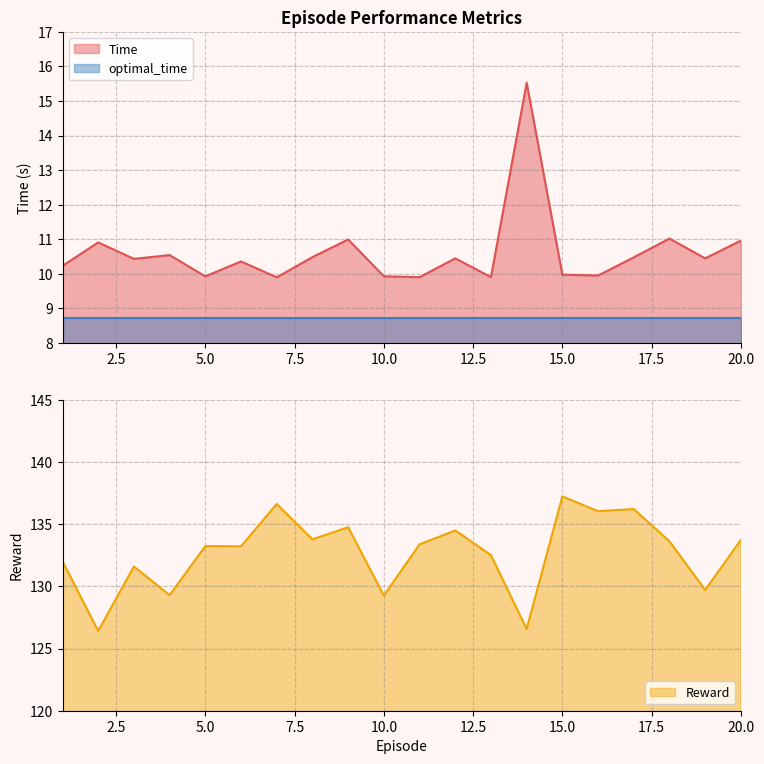

Is the value of Time at 16 greater than the value of Reward at 6?

No